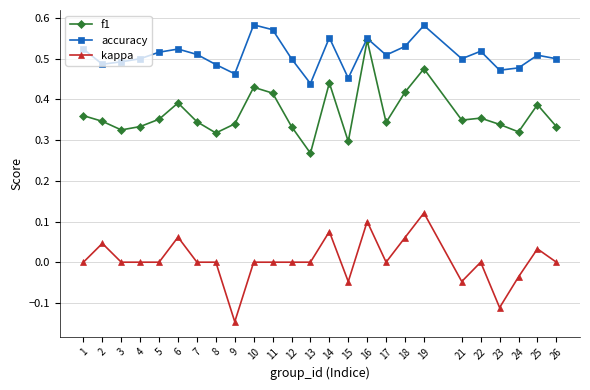

The accuracy series shows 0.9 at 5. True or false?

False